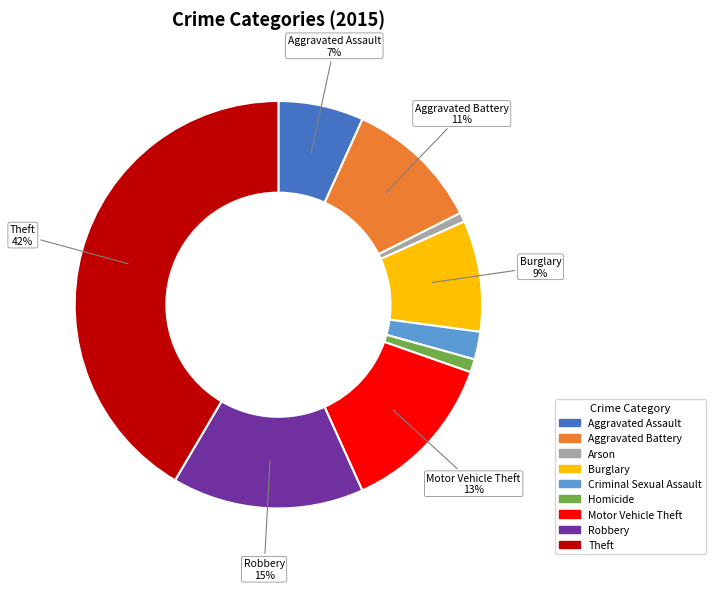

Count the number of slices in the pie.

9